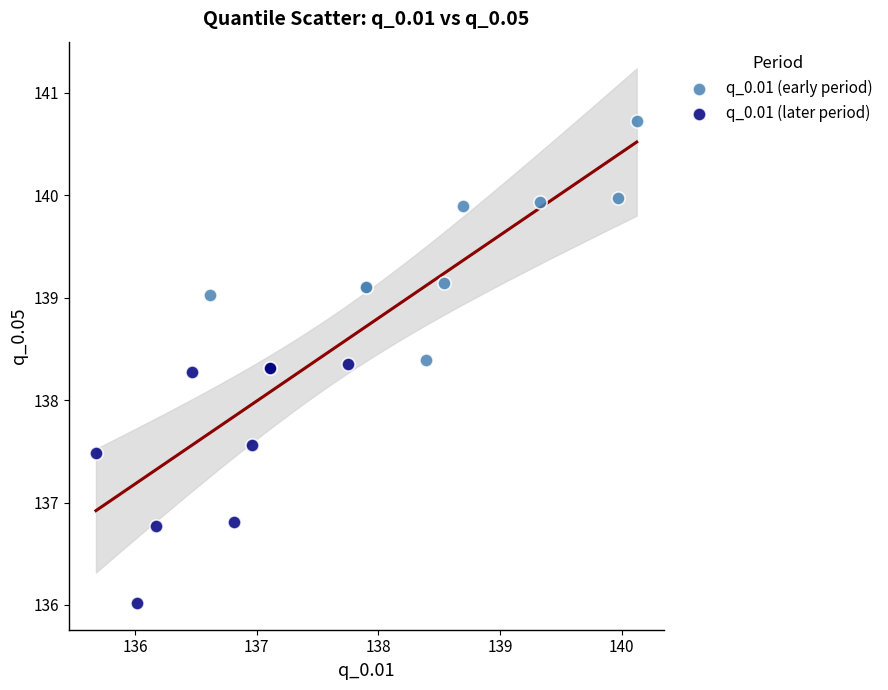

Which series contains the lowest Y value?

q_0.01 (later period)